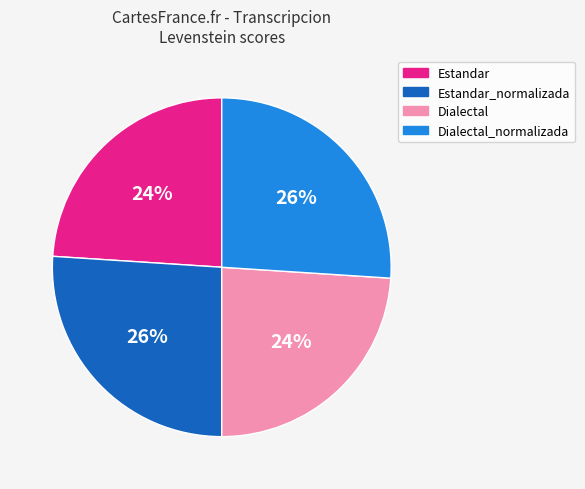

Is it true that Dialectal is 16% of the pie?

False